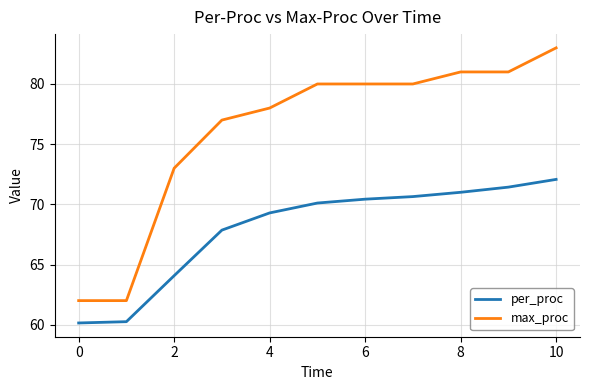

True or false: max_proc and per_proc intersect in this chart.

False